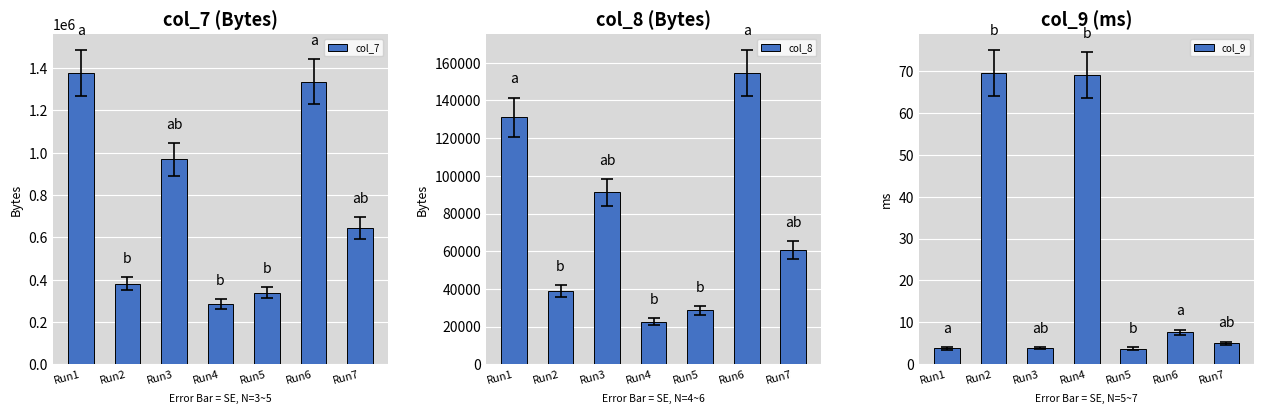

Which series has the widest spread of values?

col_7